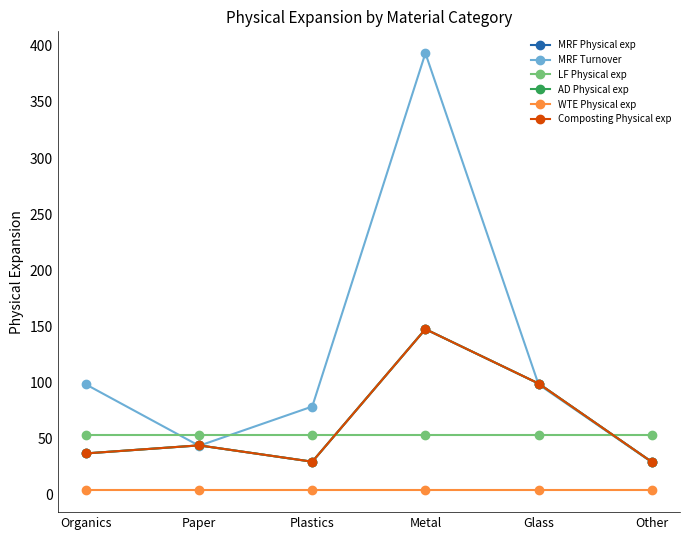

Is this an area chart (filled region under the line)?

No